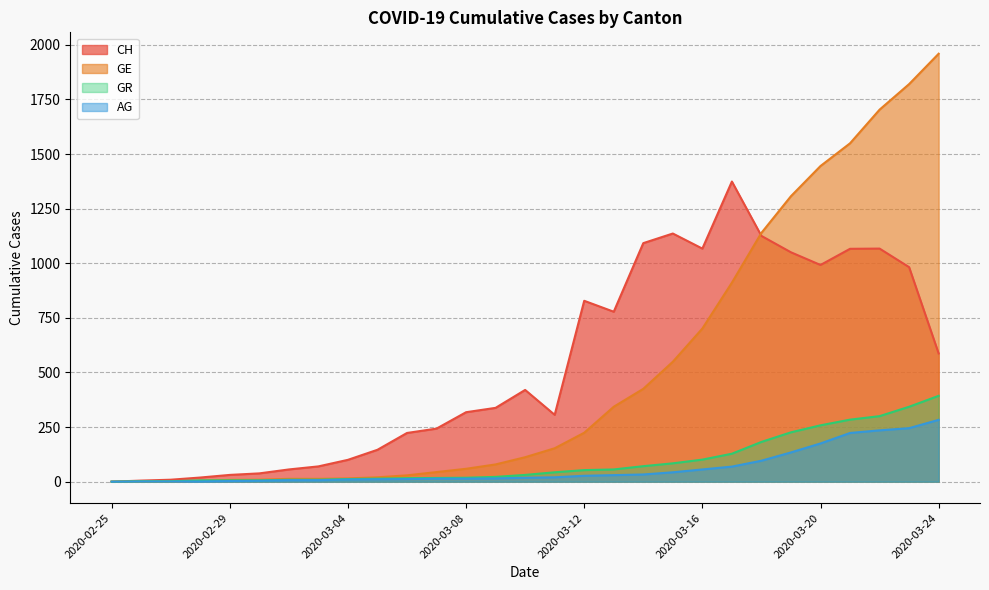

Between 2020-03-20 and 2020-02-26, which is larger?

2020-03-20